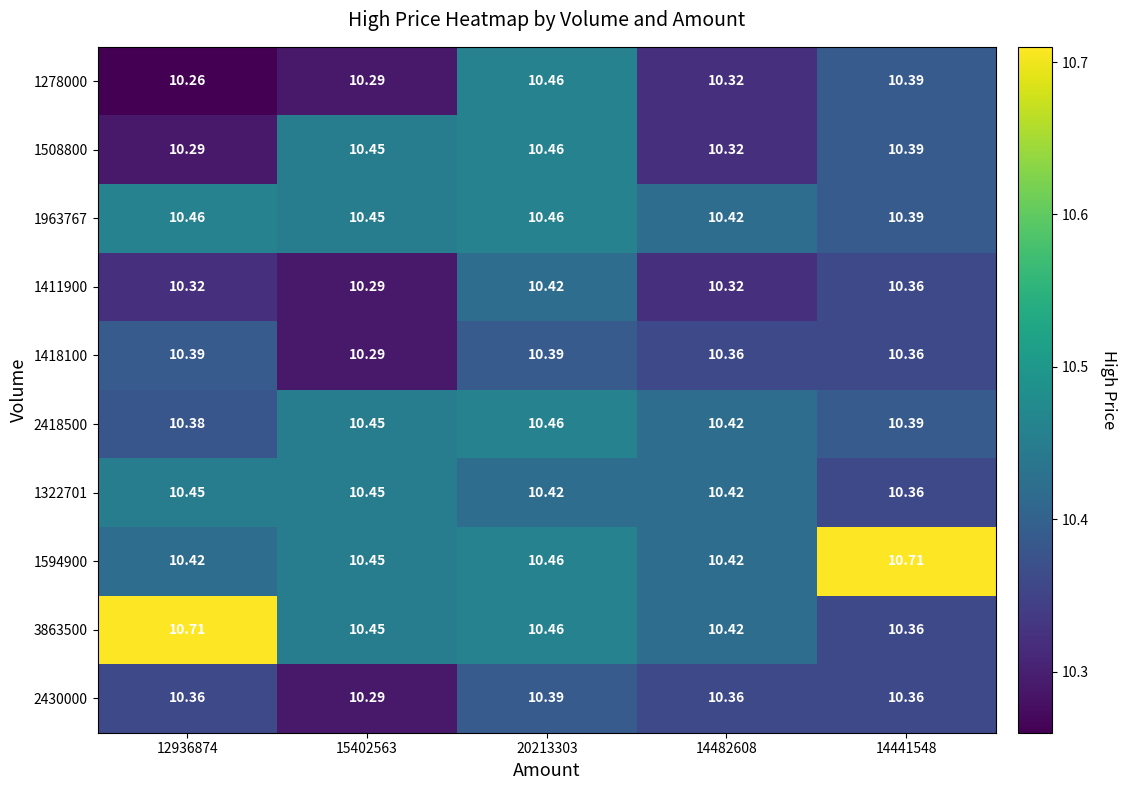

Which series has the largest total across all categories?

1594900